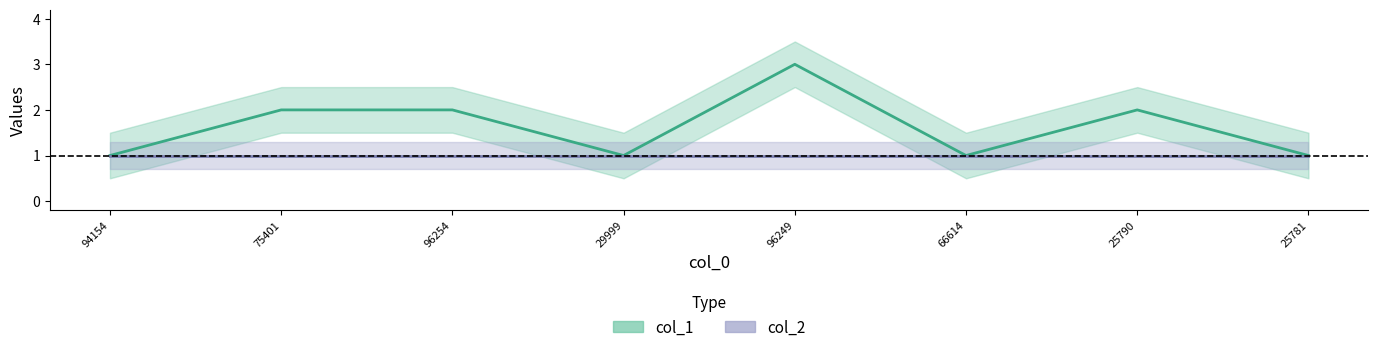

How many interior local valleys (lower than both neighbors) does the data have?

2